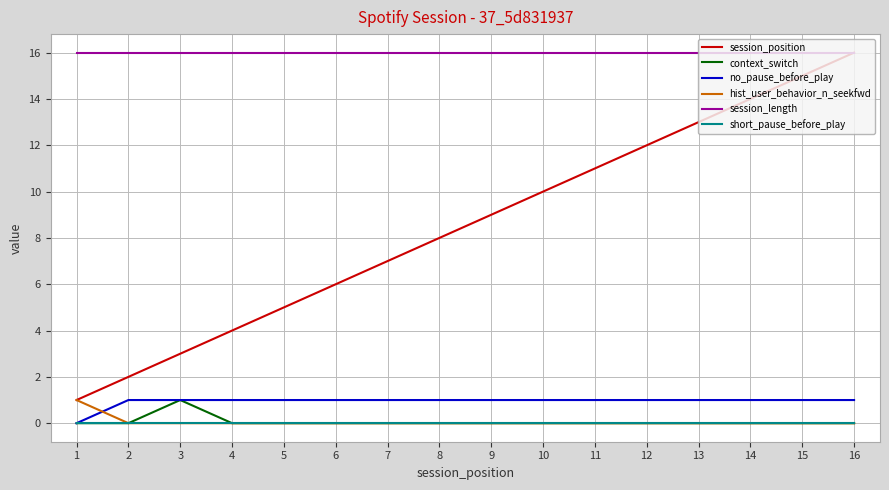

Which series has the widest spread of values?

session_position